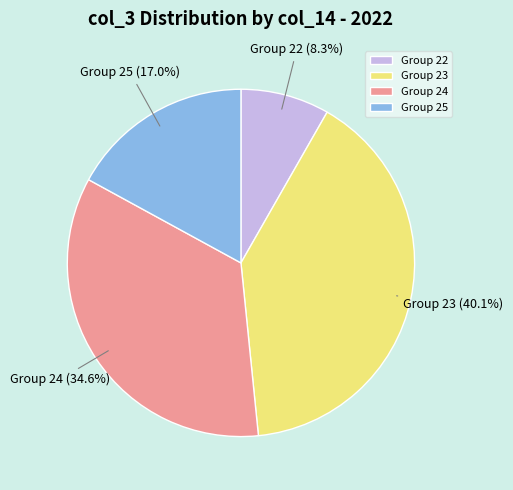

Is there a majority slice in this chart?

No